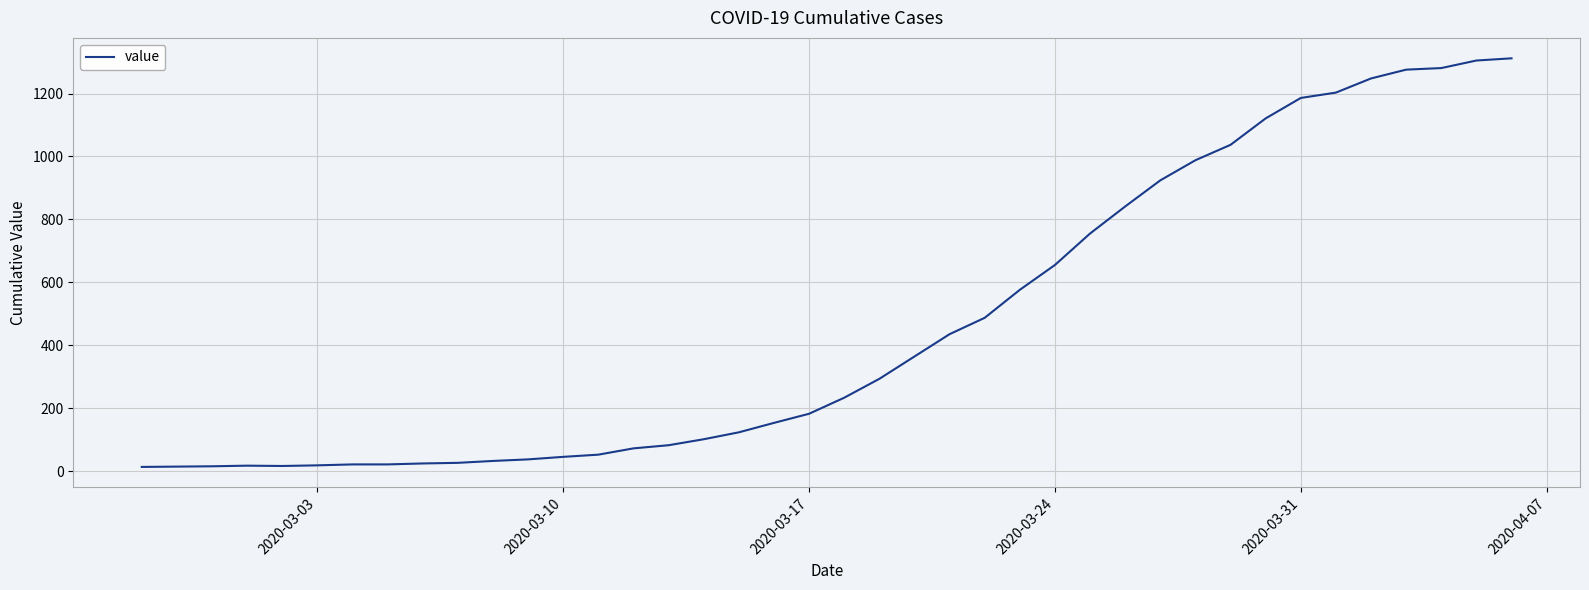

What is the maximum value shown in the chart?

1312